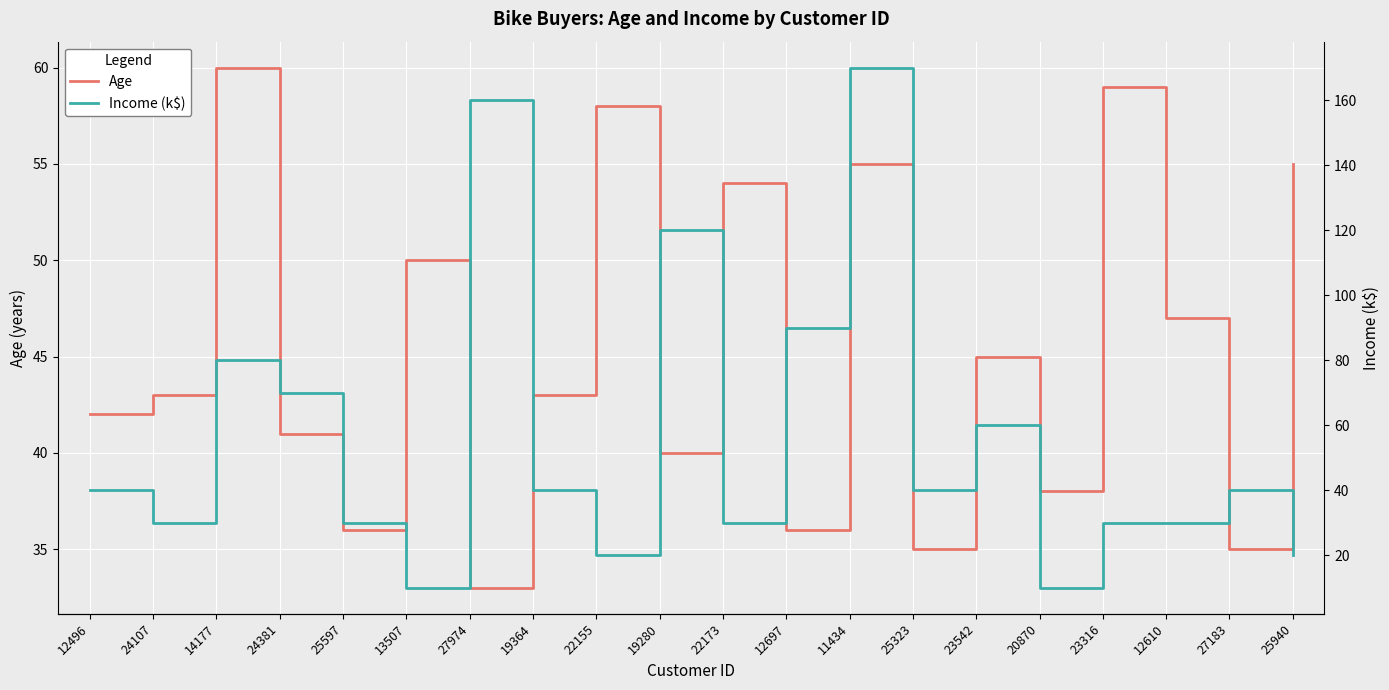

What is the difference between the highest and lowest values at 19280?

80